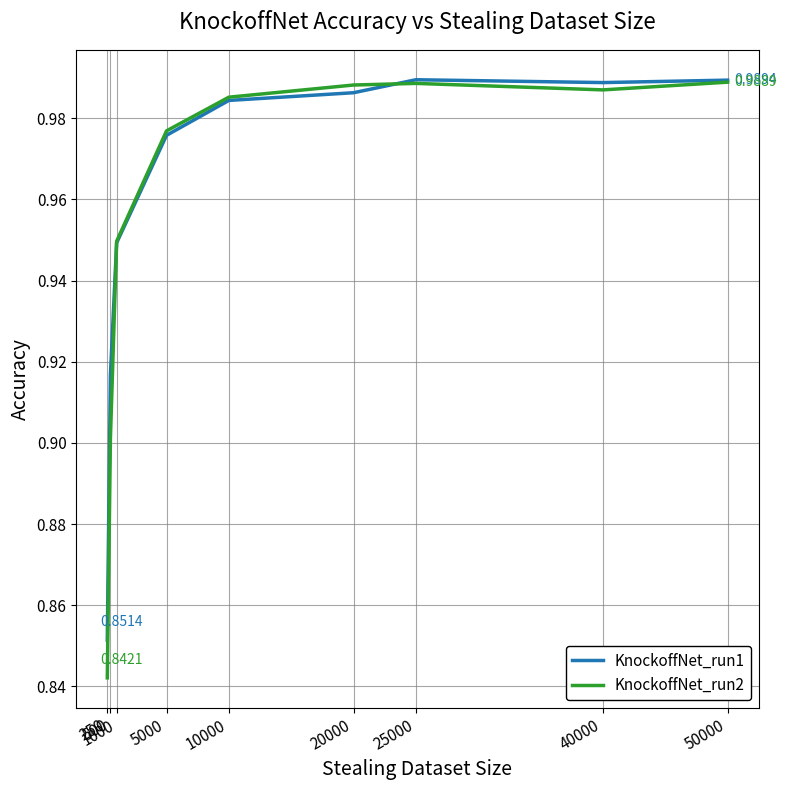

Rank the series by their average value, from highest to lowest.

KnockoffNet_run1, KnockoffNet_run2